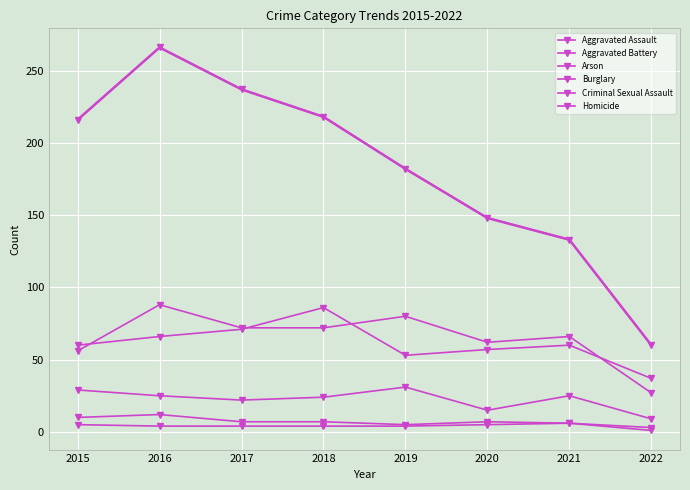

How many categories are shown in the chart?

8